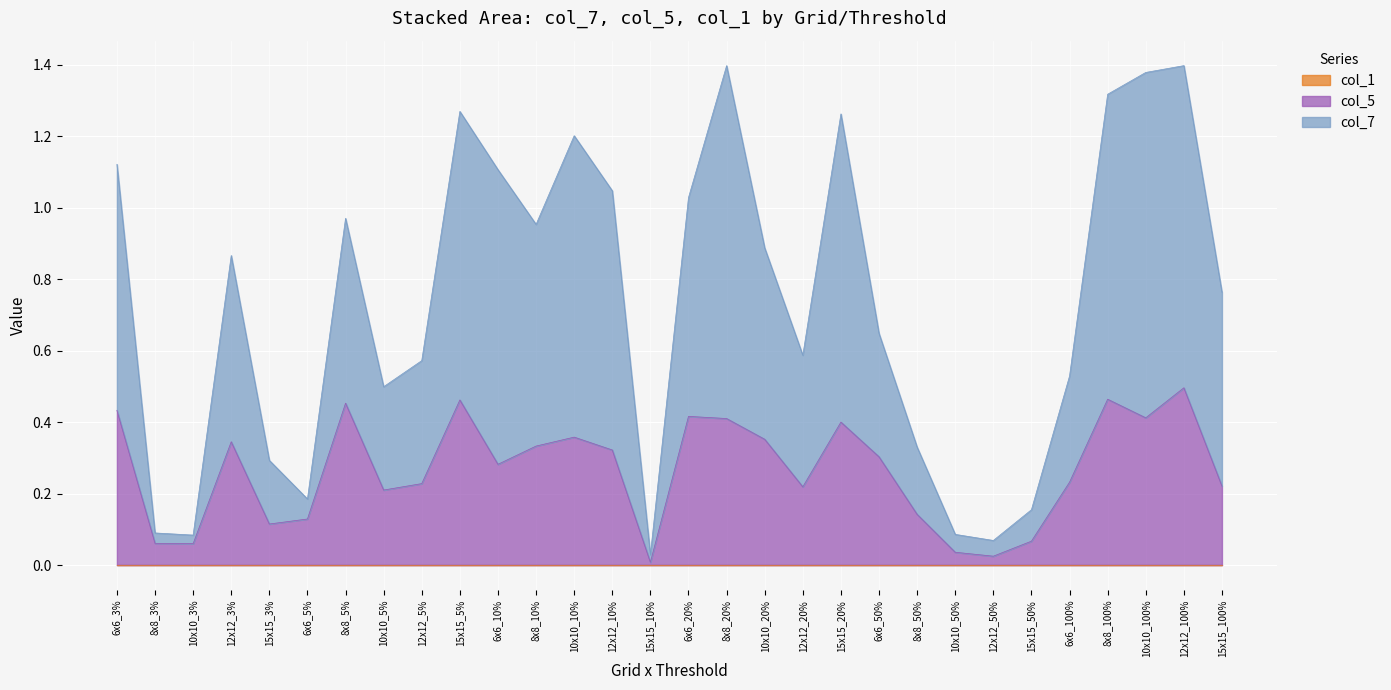

How many lines are shown in the chart?

3